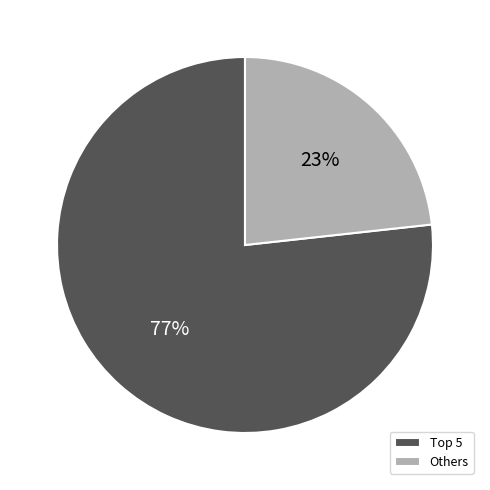

Count the number of slices in the pie.

2